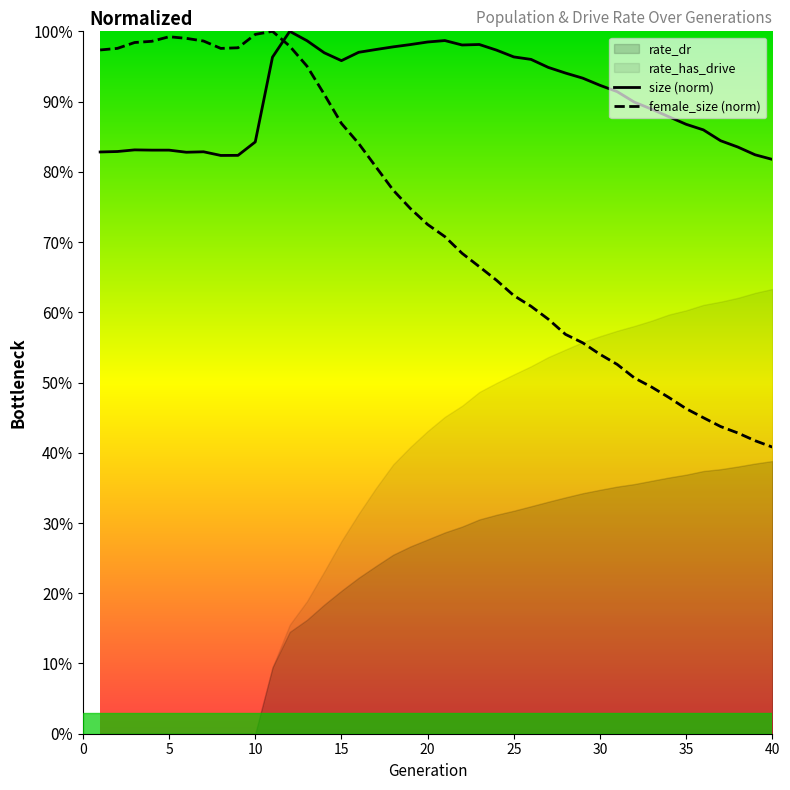

Reading left to right, transcribe all the data shown in this chart.

size: 0.8	0.8	0.8	0.8	0.8	0.8	0.8	0.8	0.8	0.8	1.0	1.0	1.0	1.0	1.0	1.0	1.0	1.0	1.0	1.0	1.0	1.0	1.0	1.0	1.0	1.0	0.9	0.9	0.9	0.9	0.9	0.9	0.9	0.9	0.9	0.9	0.8	0.8	0.8	0.8
female_size: 1.0	1.0	1.0	1.0	1.0	1.0	1.0	1.0	1.0	1.0	1.0	1.0	1.0	0.9	0.9	0.8	0.8	0.8	0.7	0.7	0.7	0.7	0.7	0.6	0.6	0.6	0.6	0.6	0.6	0.5	0.5	0.5	0.5	0.5	0.5	0.4	0.4	0.4	0.4	0.4